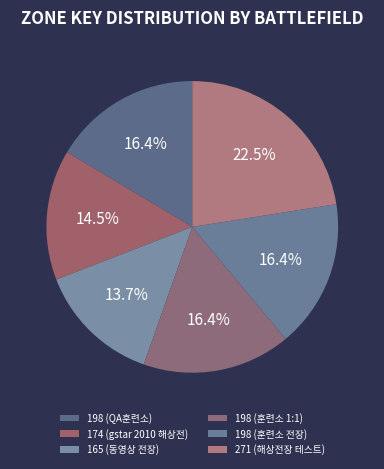

Count the number of slices in the pie.

6